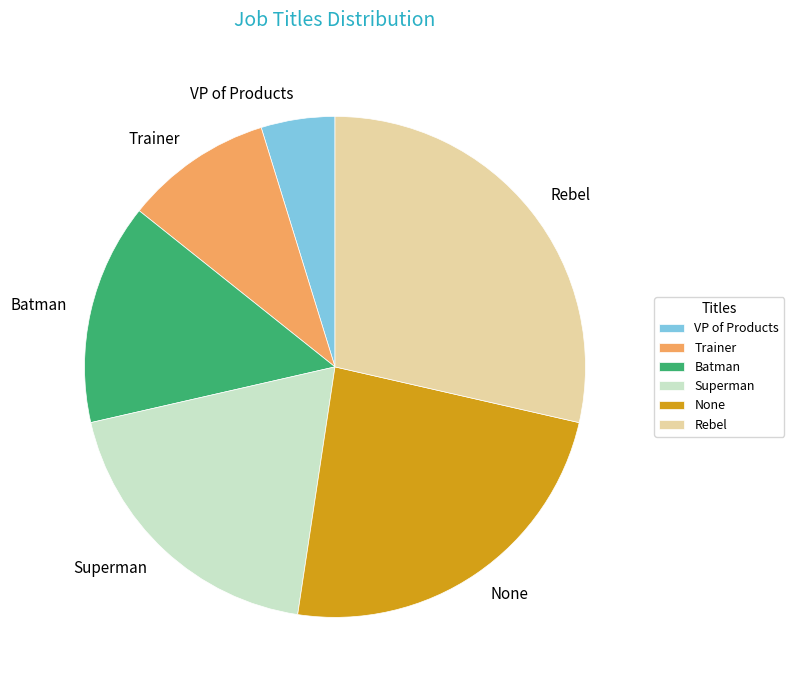

True or false: Batman accounts for 9% of the total.

False